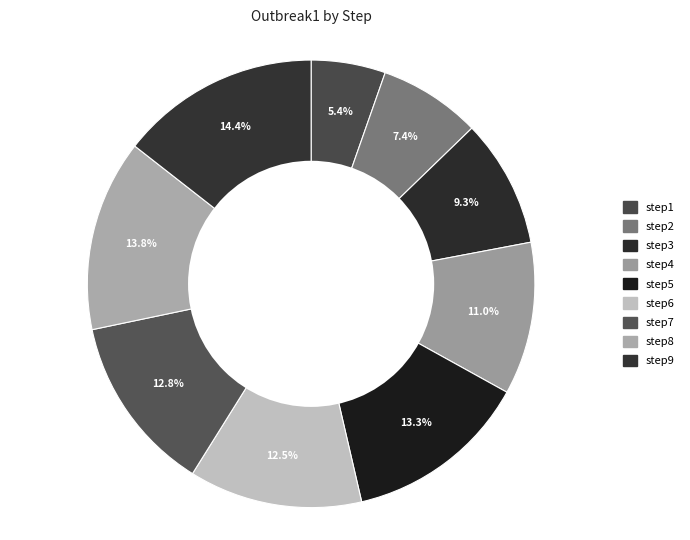

Is step8 the majority of the pie?

No